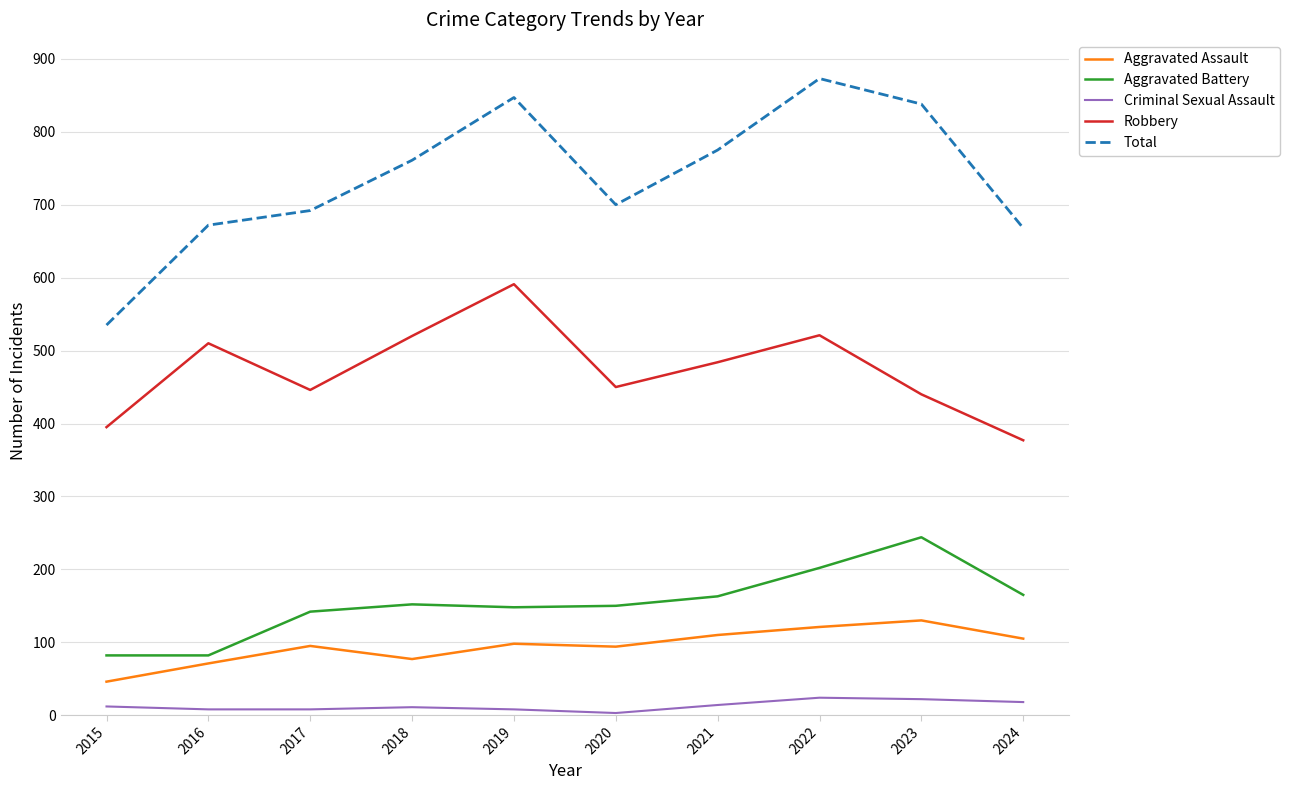

True or false: Criminal Sexual Assault and Robbery intersect in this chart.

False